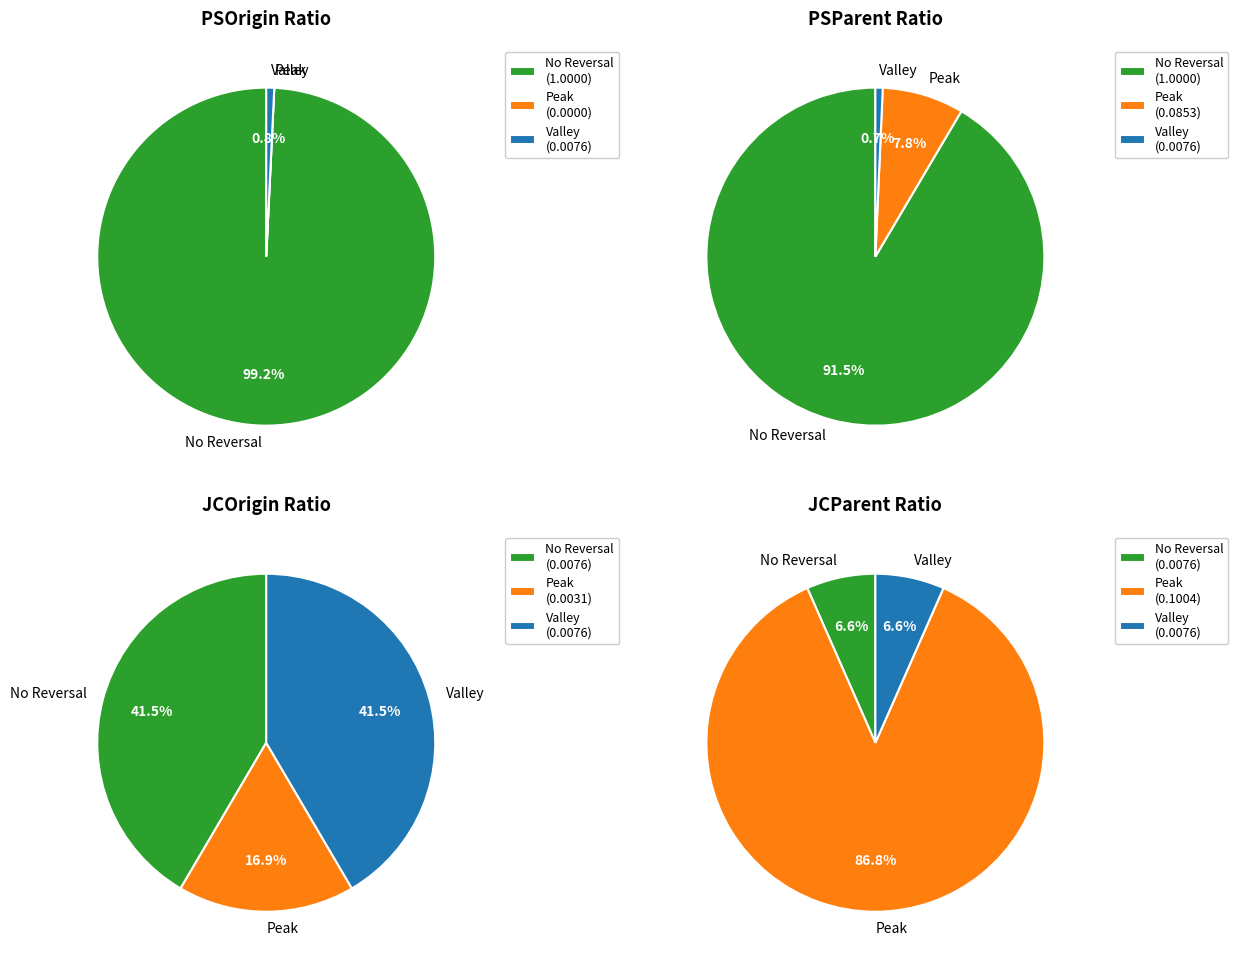

Between 0 and 1, which series saw the biggest shift?

PSOrigin